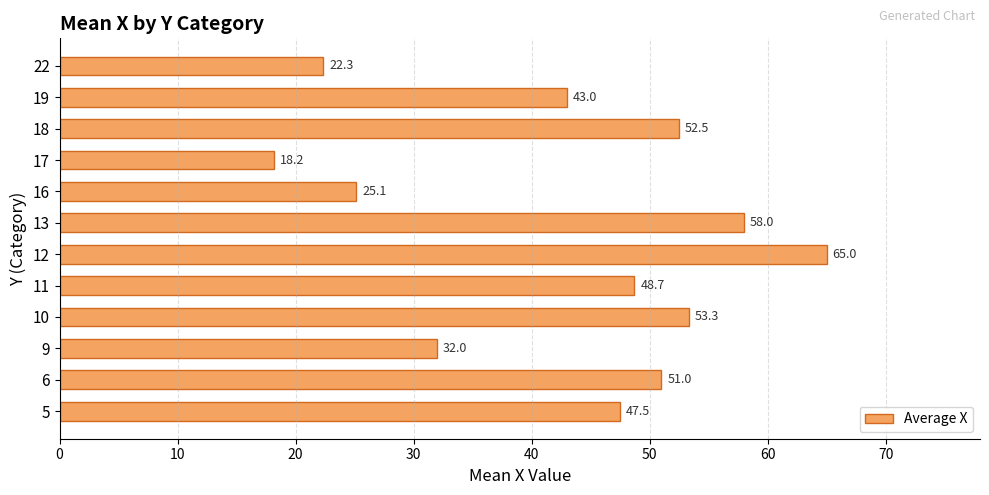

Reading top to bottom, list all the values displayed in this chart.

22=22.3	19=43.0	18=52.5	17=18.2	16=25.1	13=58.0	12=65.0	11=48.7	10=53.3	9=32.0	6=51.0	5=47.5